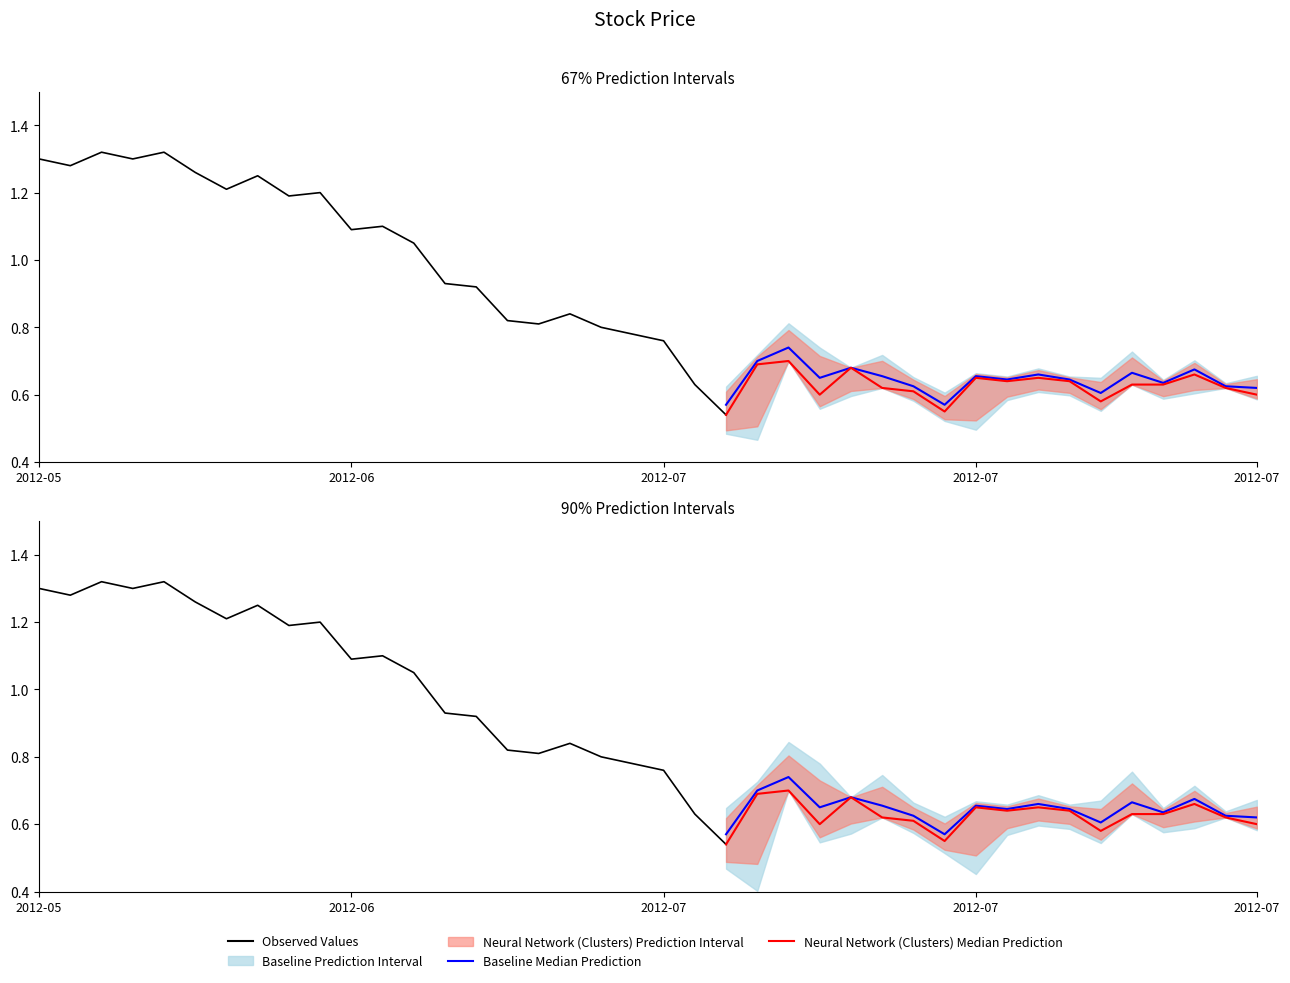

What is the label of the 19th point from the left?

18